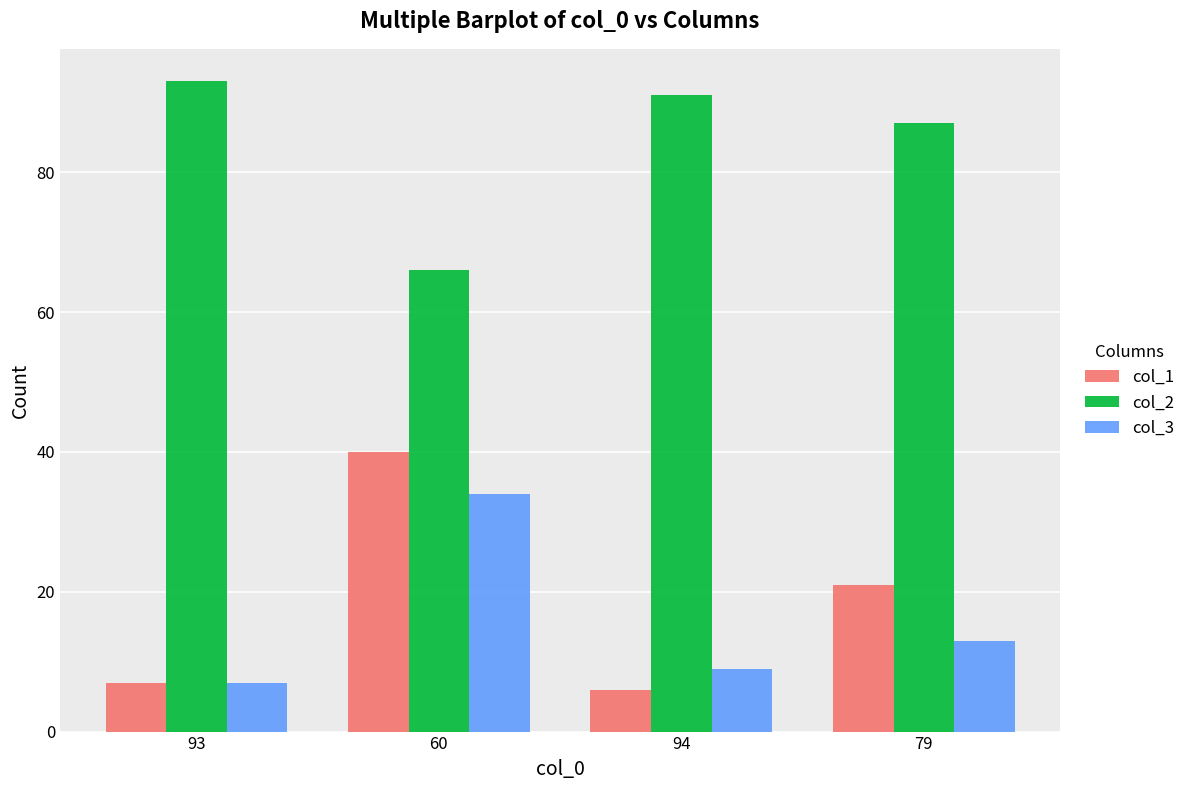

Is it true that col_2 equals 53 at 93?

False